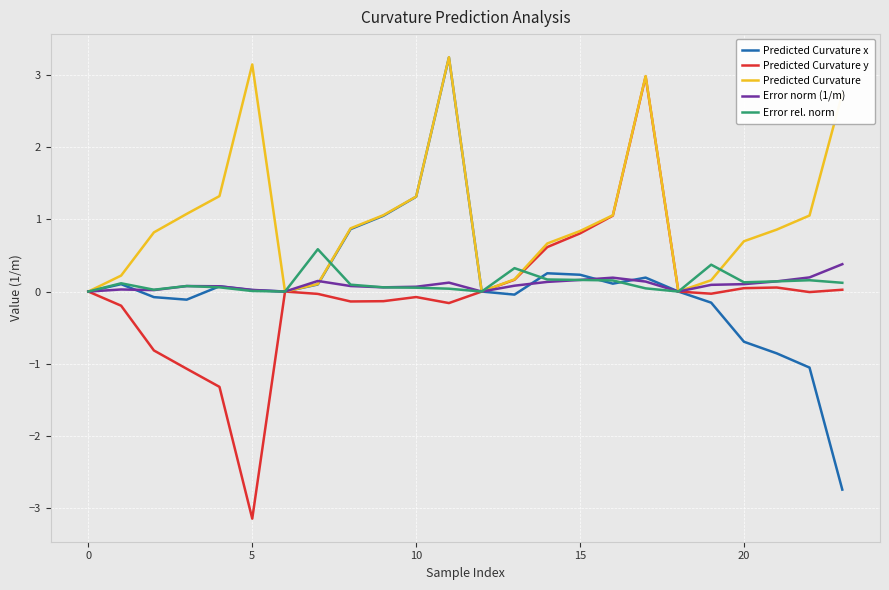

What is the greatest value displayed?

3.2